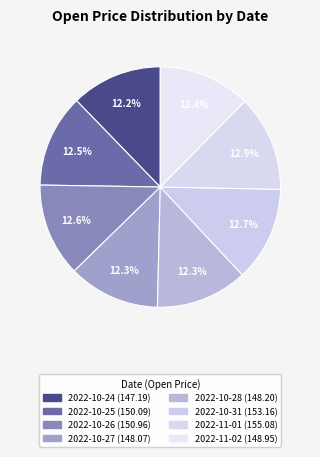

Count the number of slices in the pie.

8